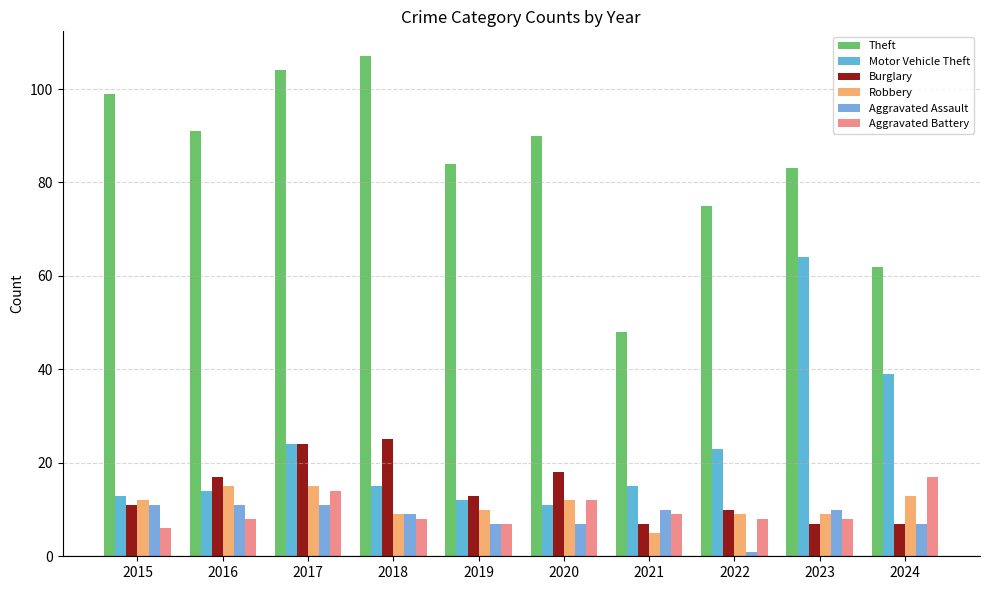

At how many categories does at least one series exceed 22?

10